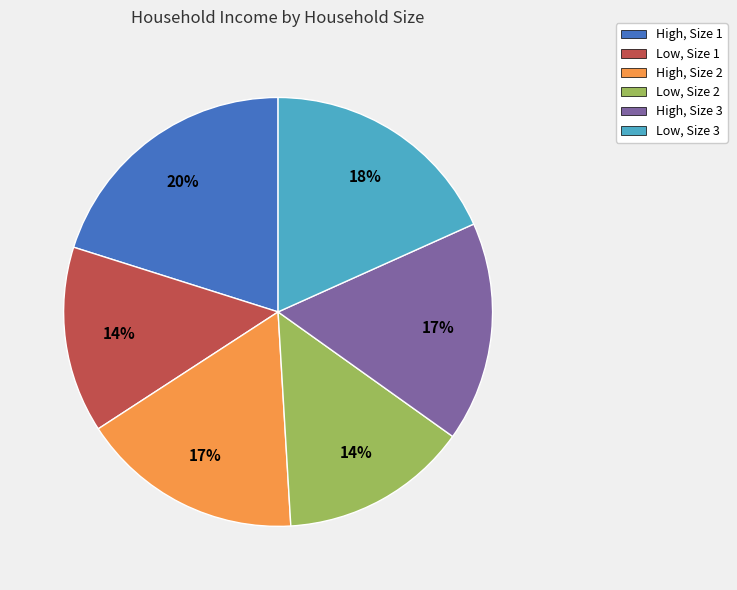

Count the number of slices in the pie.

6